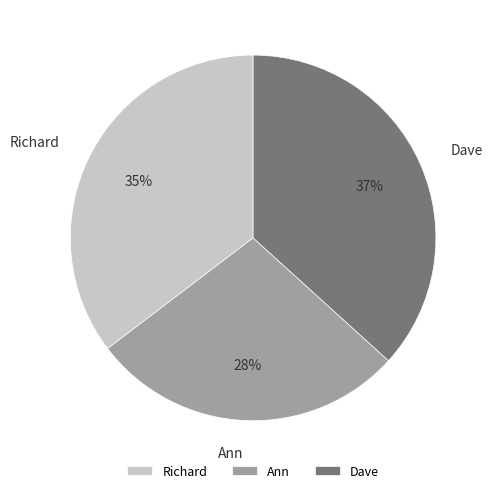

To the nearest percent, what is the difference between the largest and smallest slice percentages?

9%